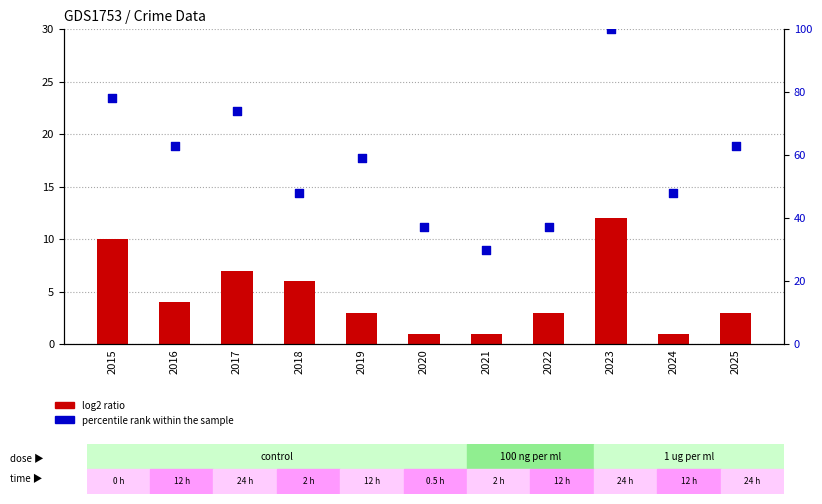

Which series has the widest spread of Y values?

percentile rank within the sample